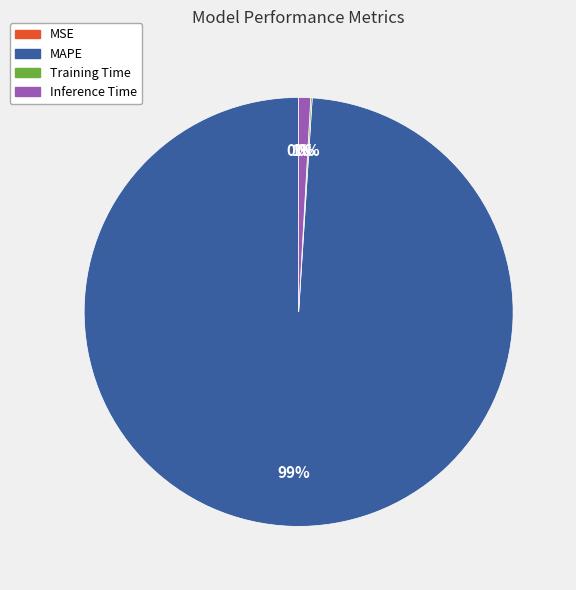

Between MAPE and Inference Time, which is larger?

MAPE